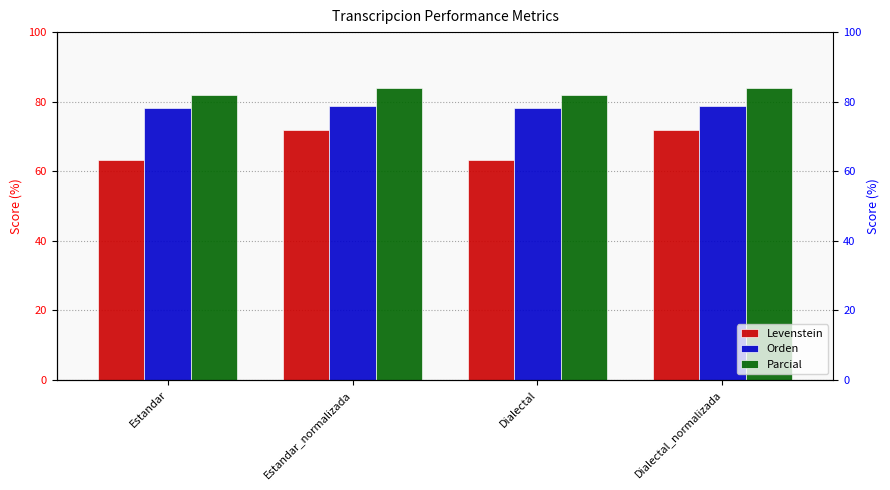

What is the approximate value of Levenstein at Dialectal_normalizada?

72.0